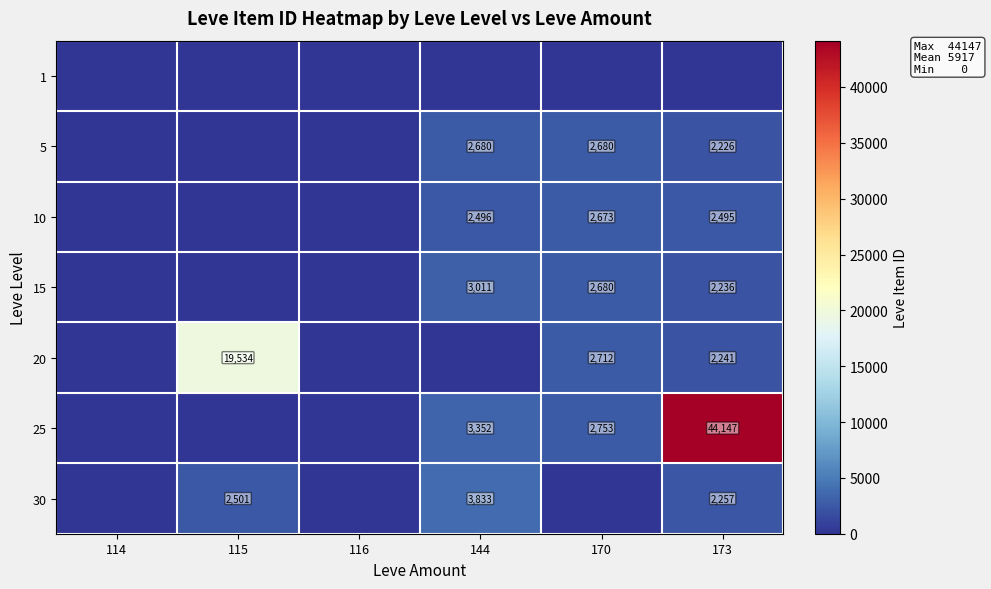

True or false: 30 has a value of 3833 at 144.

True